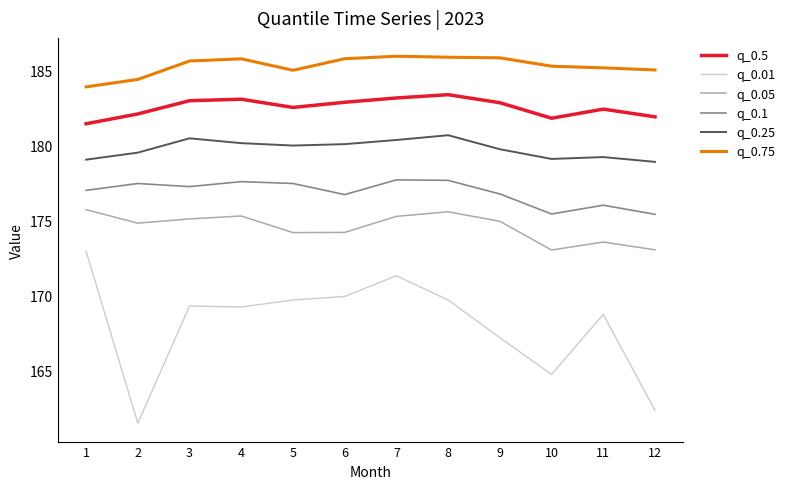

At 4, list the series in order from smallest to largest.

q_0.01, q_0.05, q_0.1, q_0.25, q_0.5, q_0.75